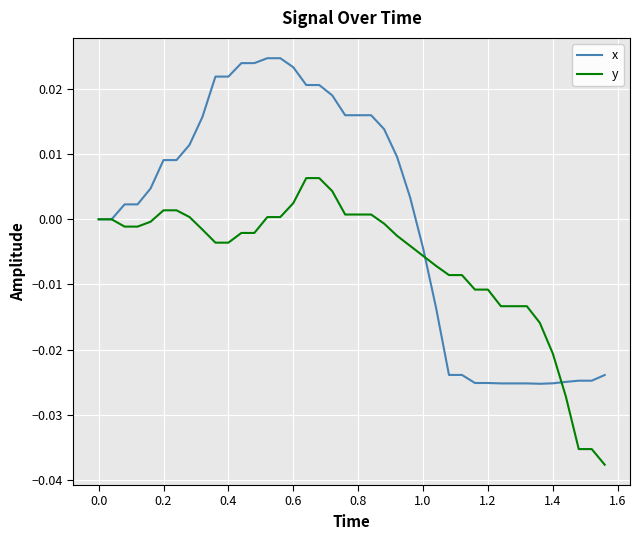

True or false: y and x intersect in this chart.

True